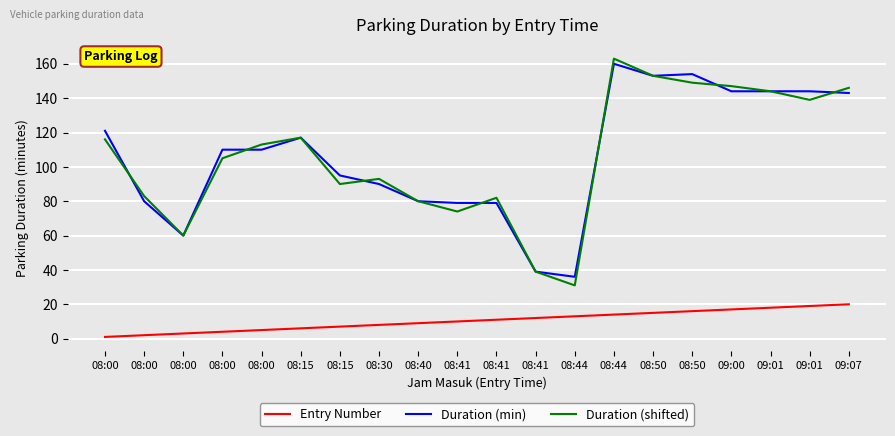

After their last crossing, which series has the higher values: Duration (shifted) or Duration (min)?

Duration (shifted)